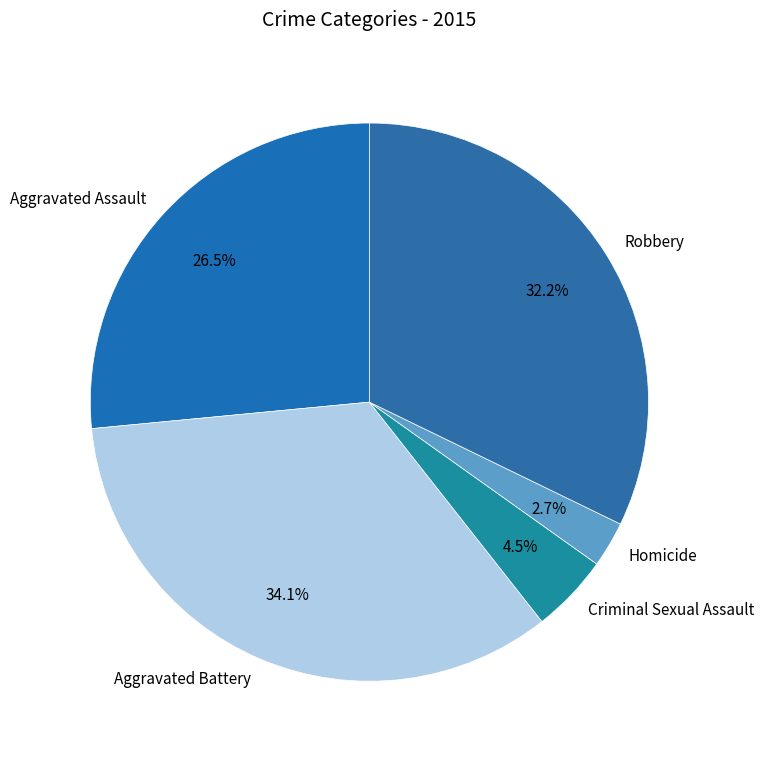

How many segments does this pie chart have?

5